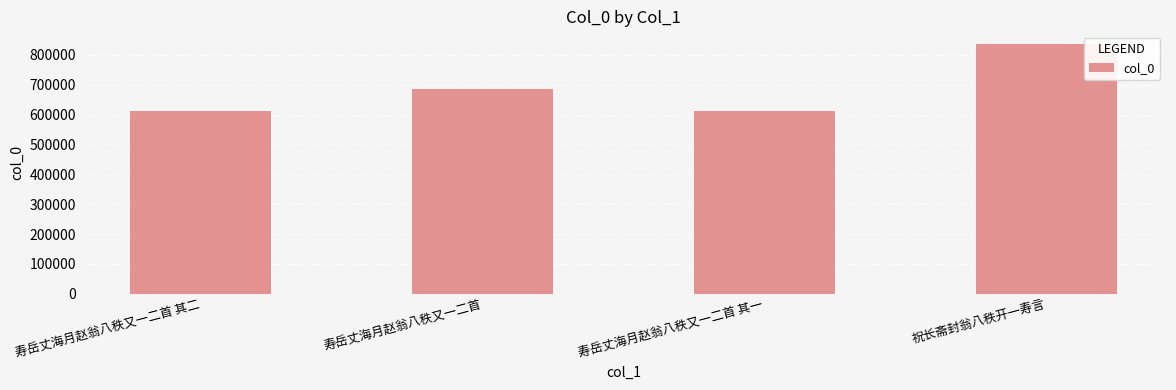

Between 寿岳丈海月赵翁八秩又一二首 其一 and 寿岳丈海月赵翁八秩又一二首, which is larger?

寿岳丈海月赵翁八秩又一二首